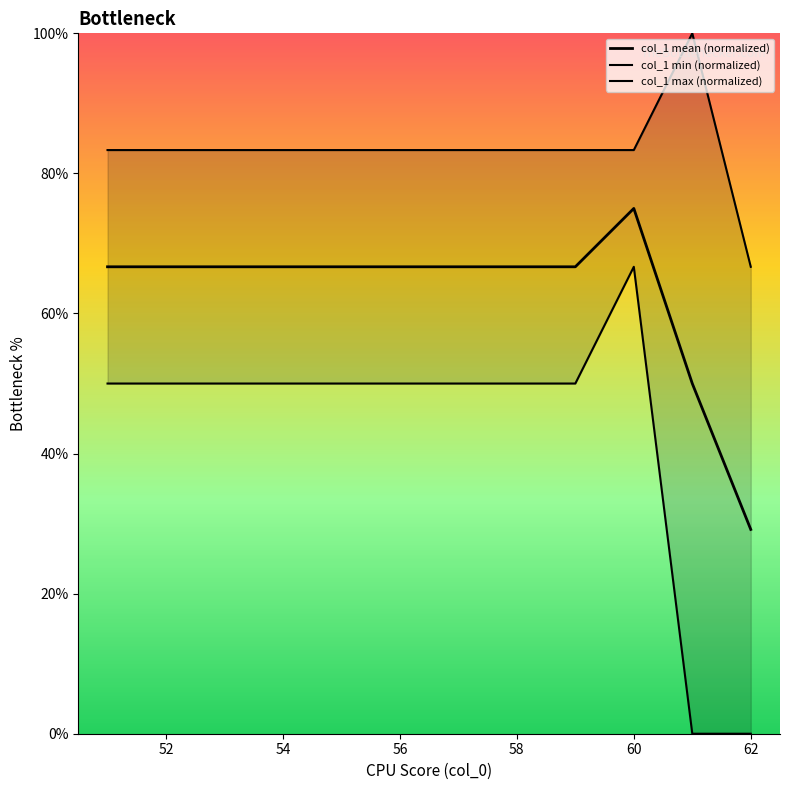

Does the chart display data point markers on the line(s)?

No